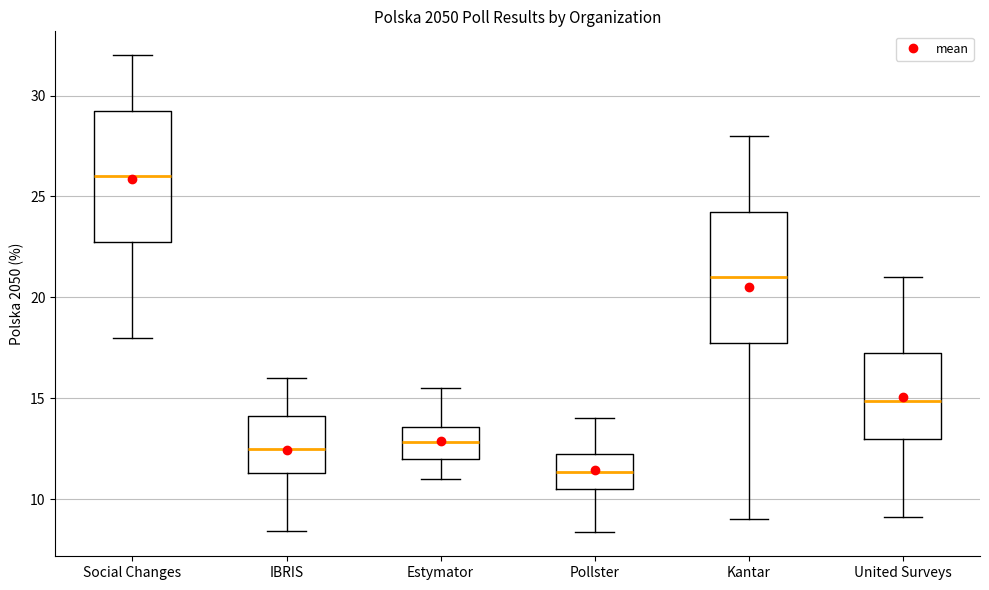

Which box has the lowest median line?

Pollster